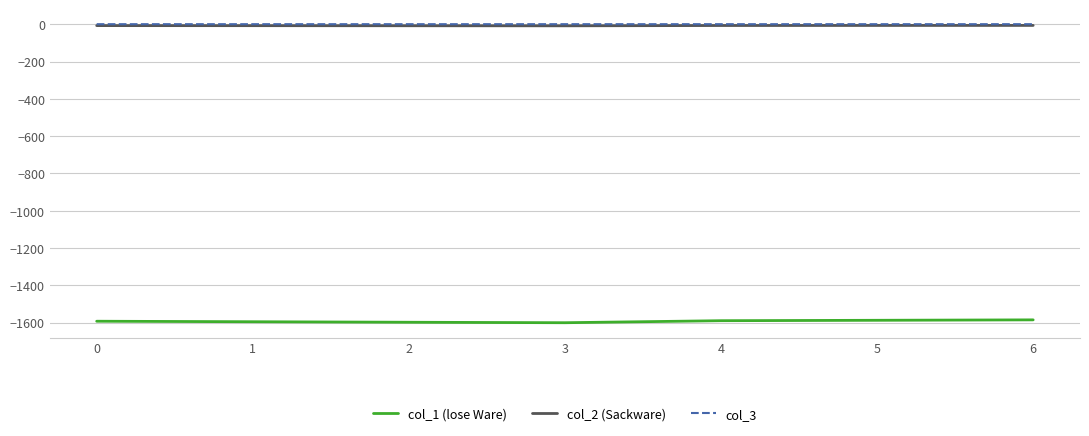

What is the sum of the col_1 (lose Ware) values at 0 and 3?

-3191.6